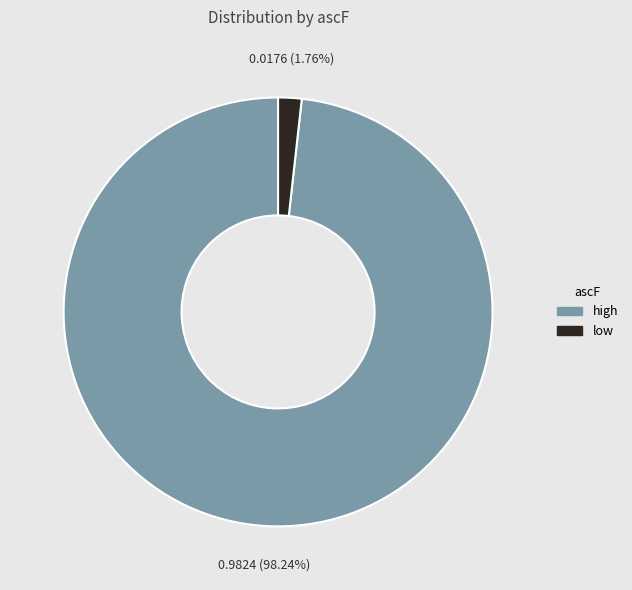

Rank the categories by value from highest to lowest.

high, low